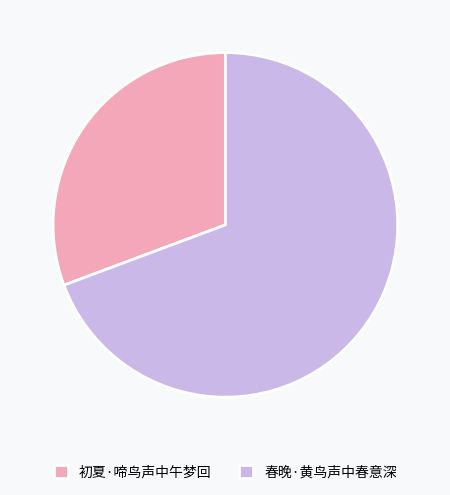

True or false: 初夏·啼鸟声中午梦回 accounts for 31% of the total.

True